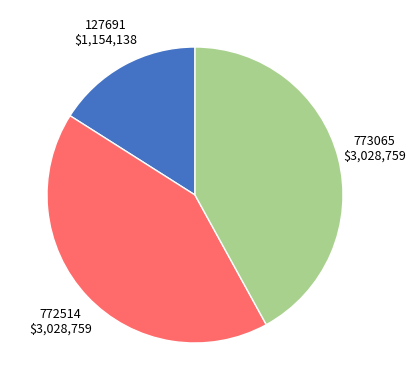

Do 127691 and 773065 together represent more than half of the pie?

Yes